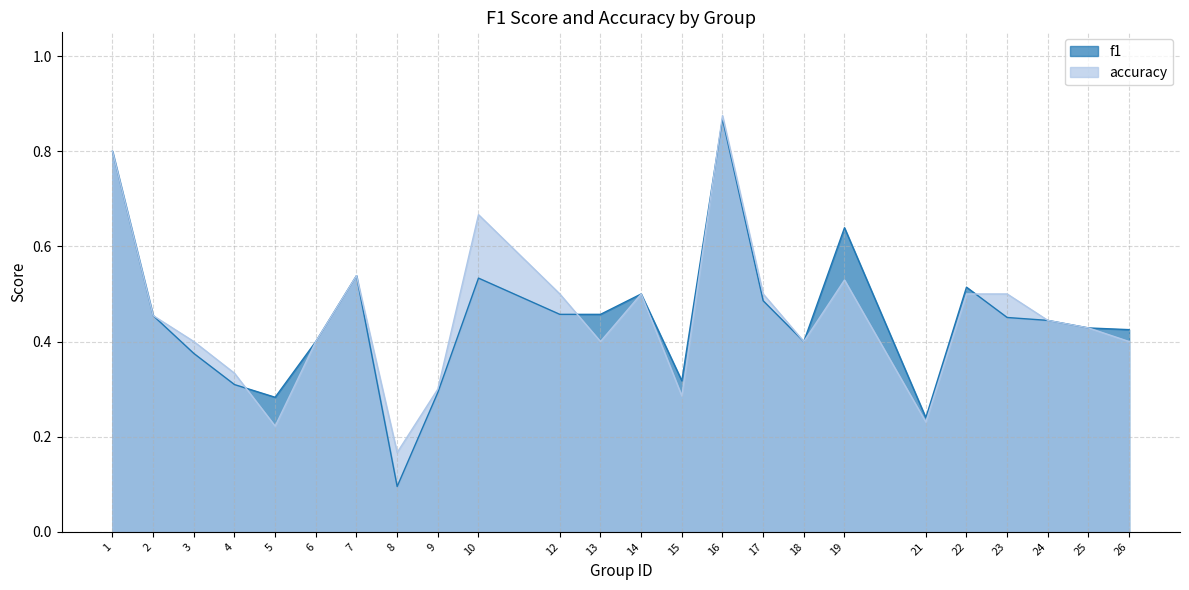

Rank the series by their maximum value, from highest to lowest.

accuracy, f1